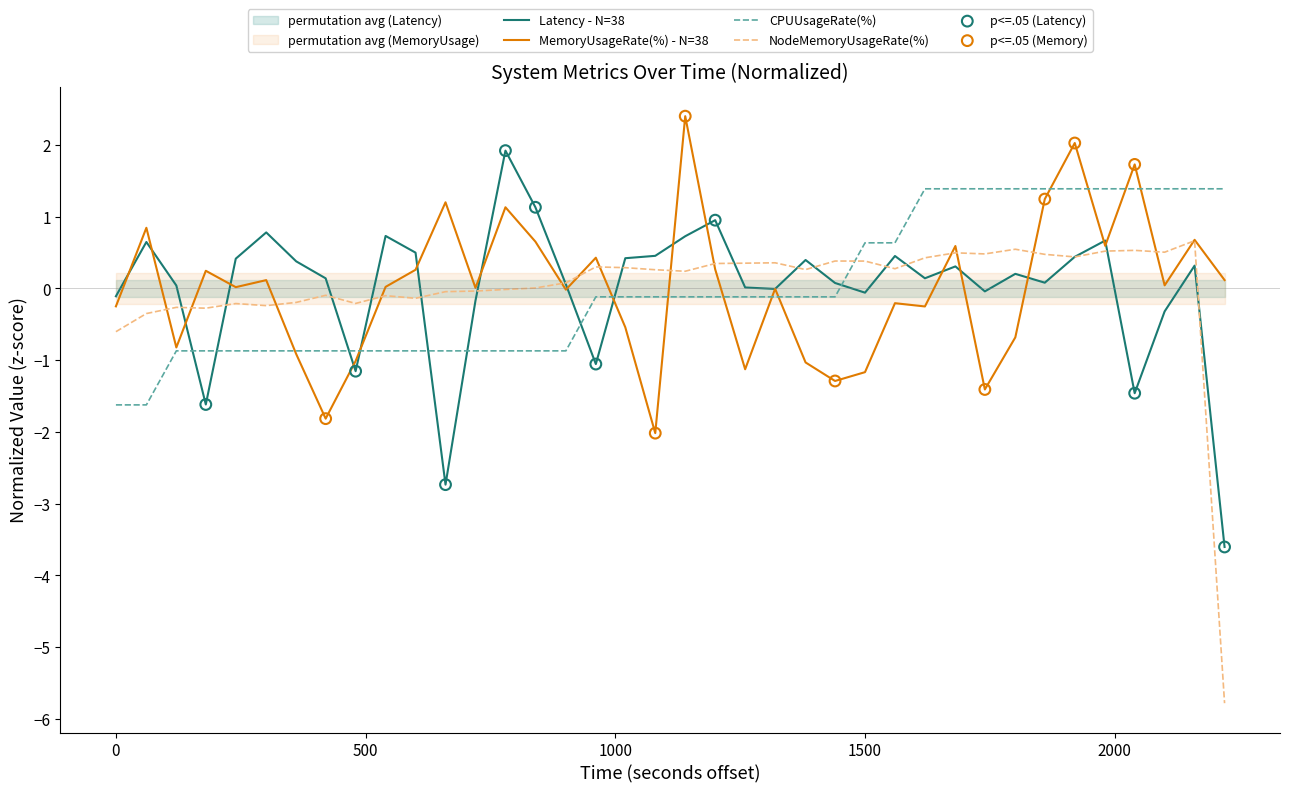

What is the highest value of the Latency - N=38 series?

1.9